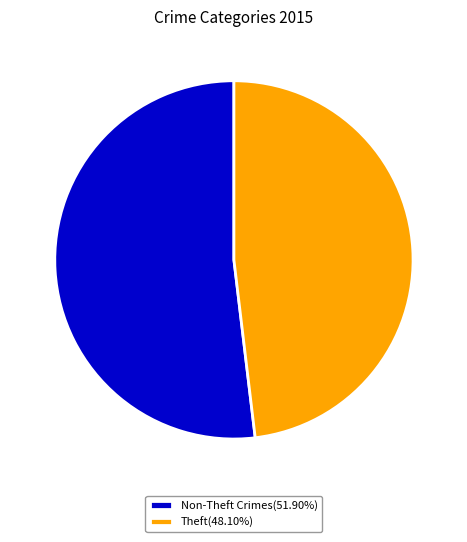

How many segments does this pie chart have?

2